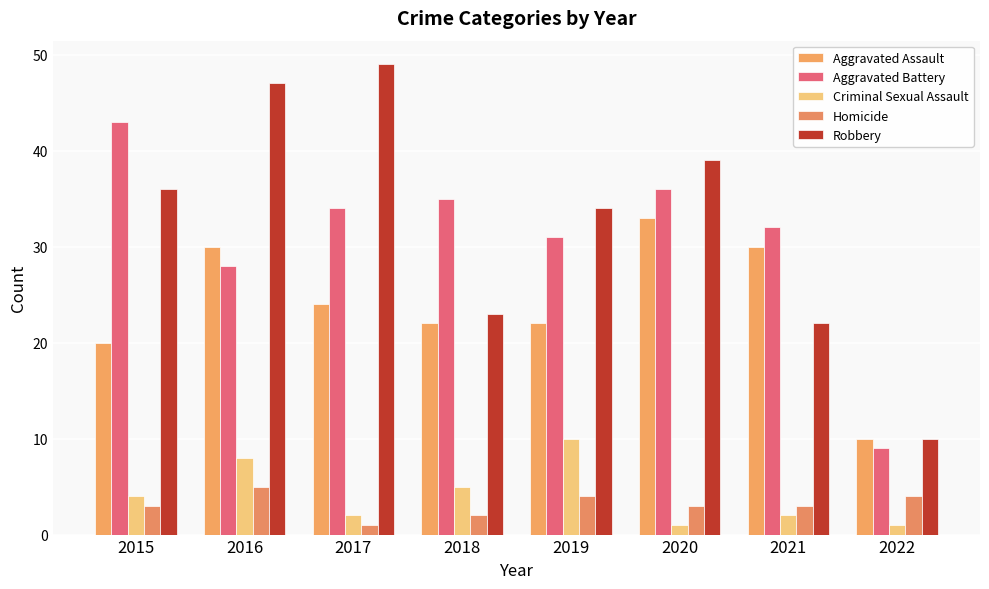

How many bars are there in each group?

5